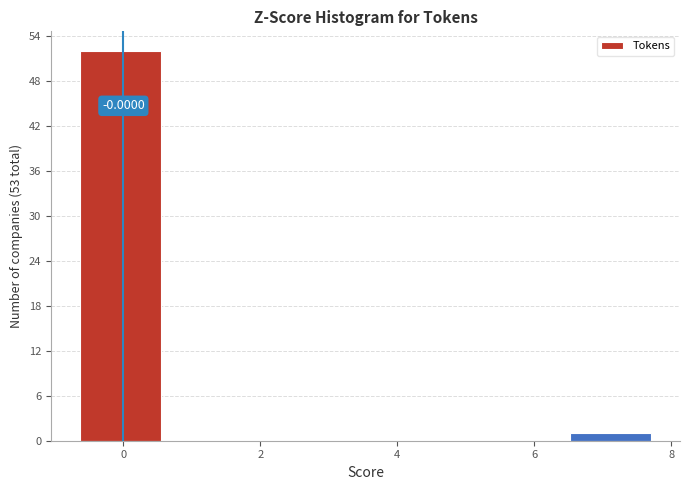

Which range on the x-axis has the tallest bar?

-0.6 to 0.6